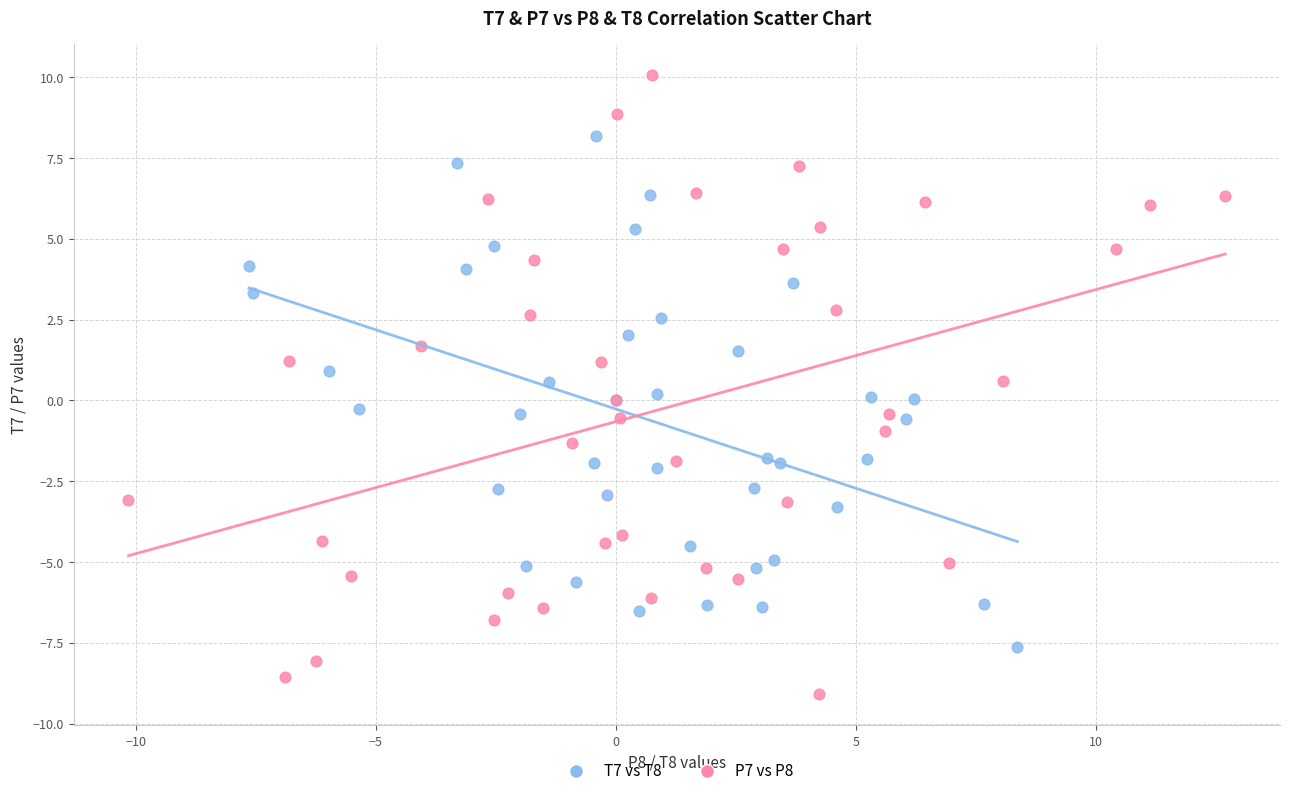

Which series contains the lowest Y value?

P7 vs P8